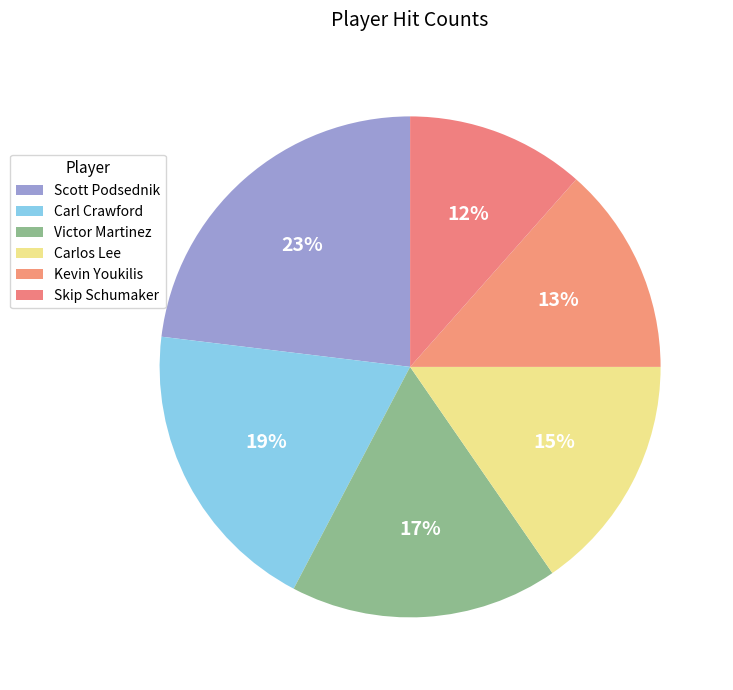

How many segments does this pie chart have?

6